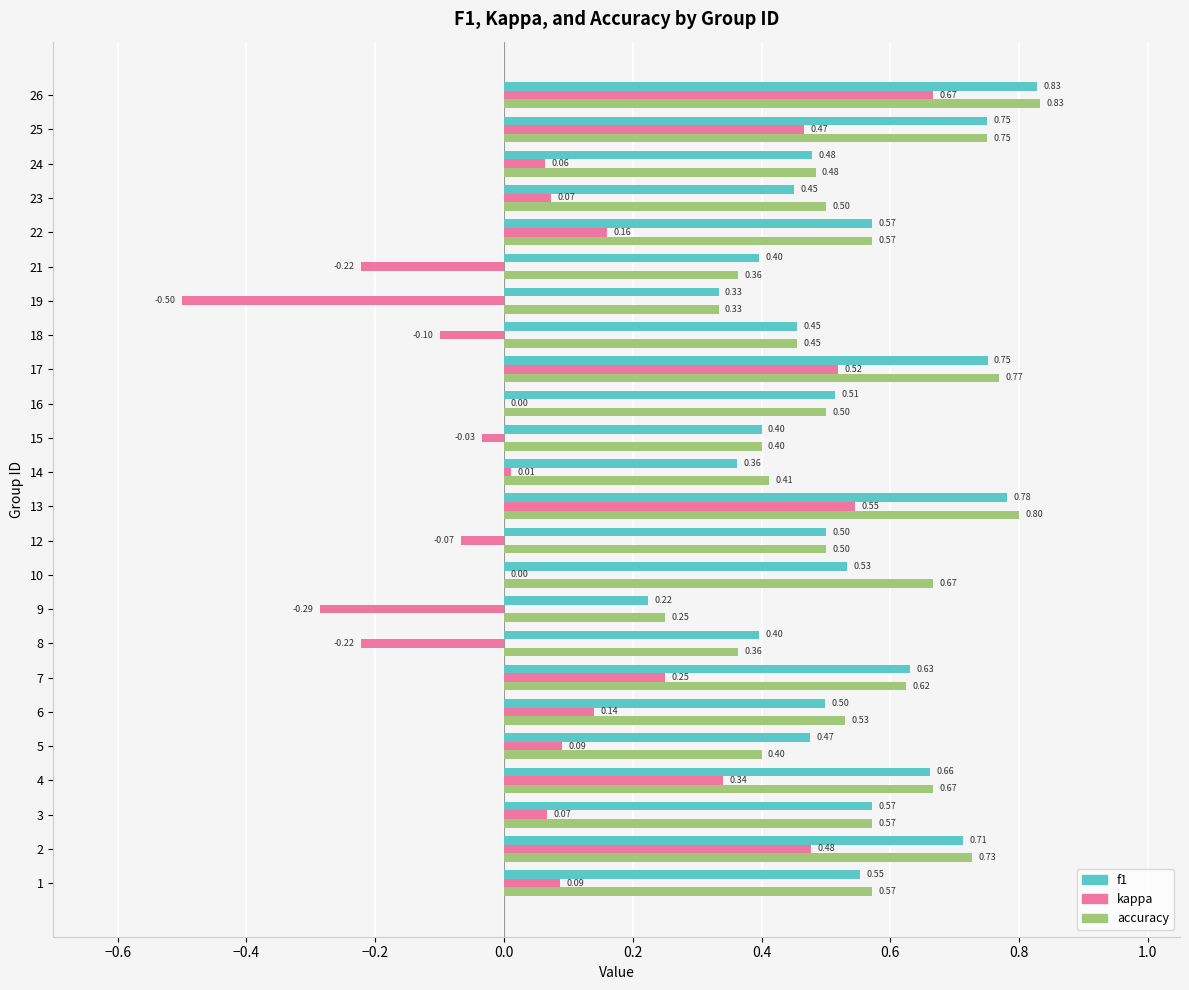

At which category is the sum across all series the highest?

26